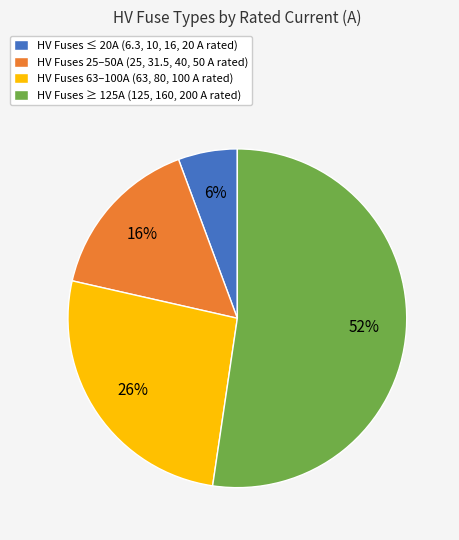

To the nearest percent, what portion does HV Fuses ≥ 125A (125, 160, 200 A rated) represent?

52%